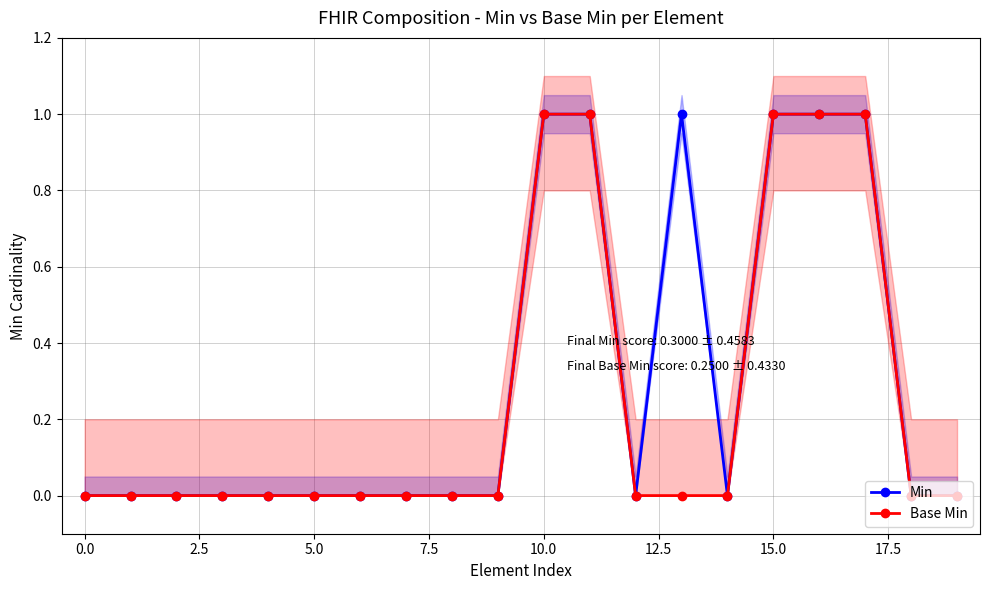

The value of Base Min at 15.0 is 1. True or false?

True